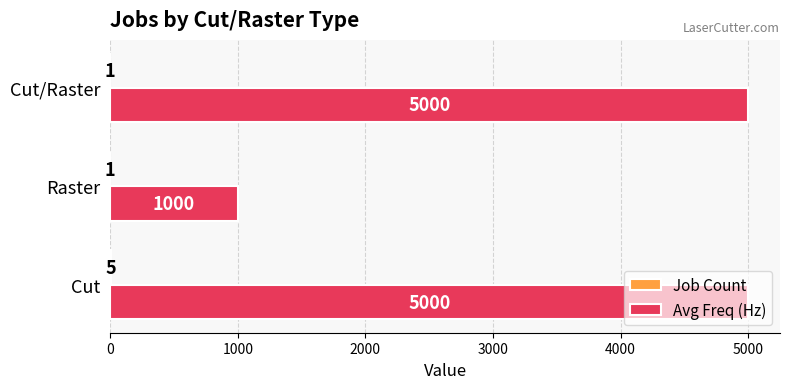

What is the total value across all series at Cut/Raster?

5001